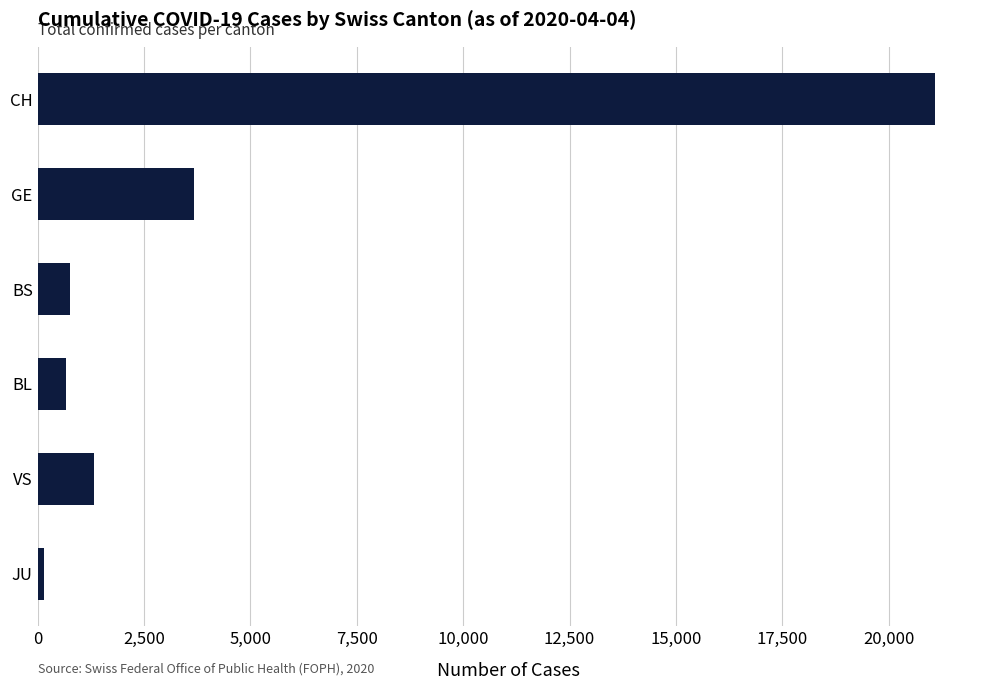

Reading top to bottom, list all the values displayed in this chart.

21088	3683	771	656	1319	153